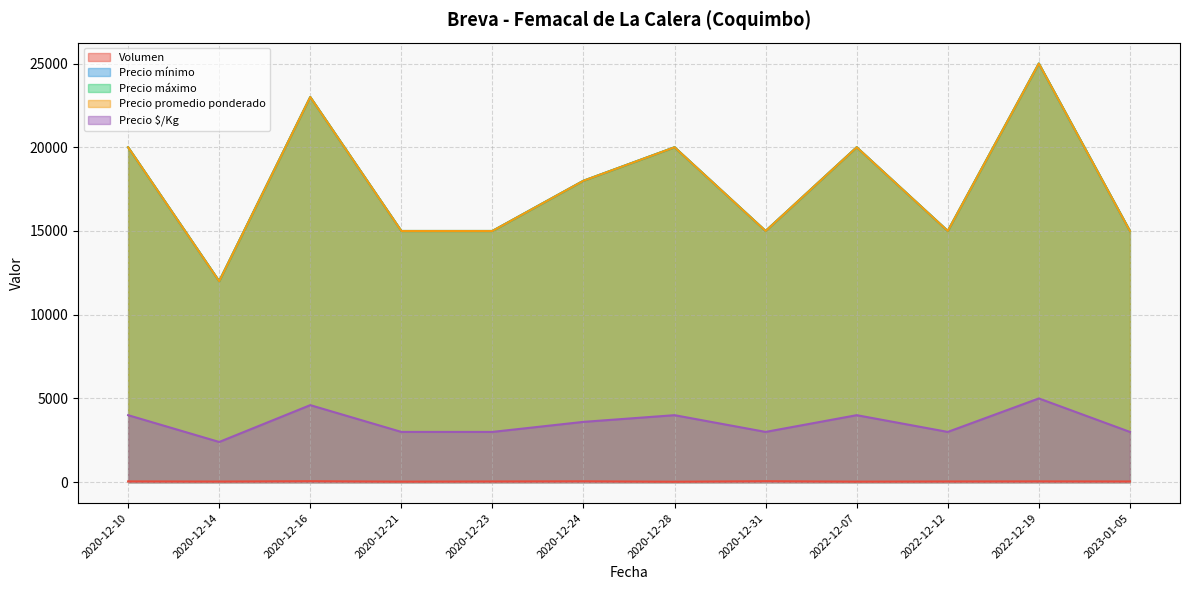

Does the chart display data point markers on the line(s)?

No